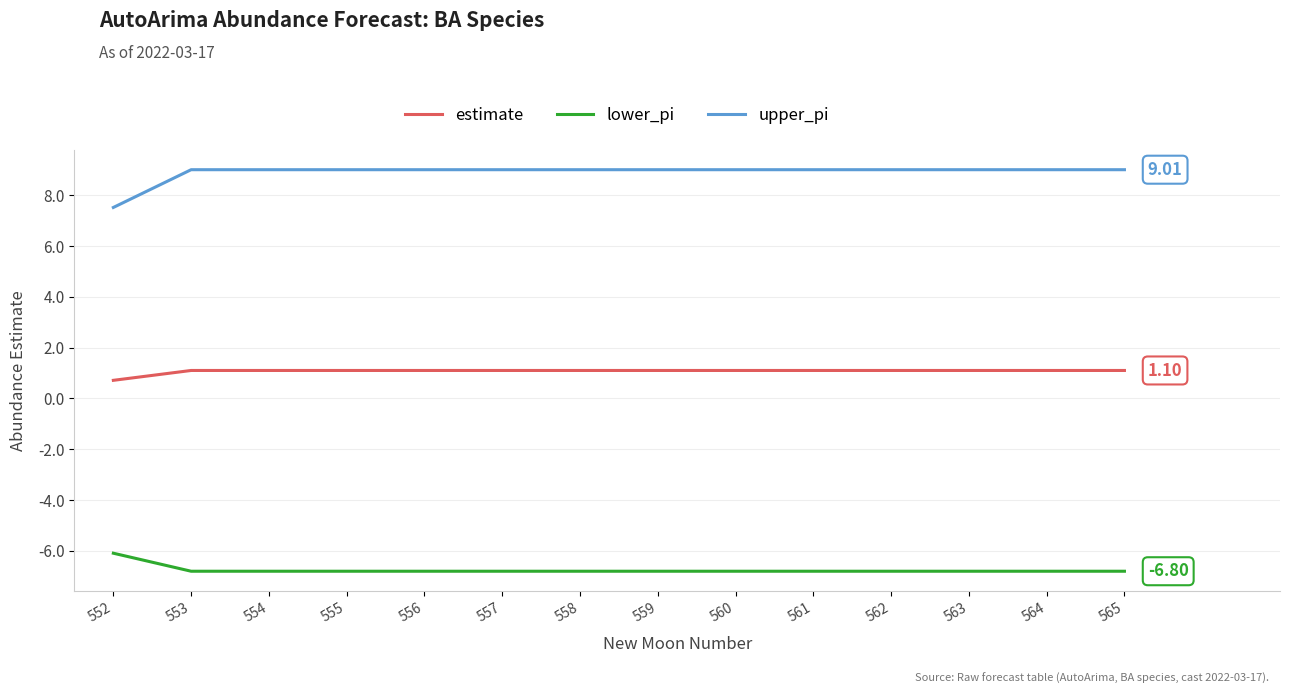

Reading right to left, what are all the values shown in this chart?

estimate: 1.1	1.1	1.1	1.1	1.1	1.1	1.1	1.1	1.1	1.1	1.1	1.1	1.1	0.7
lower_pi: -6.8	-6.8	-6.8	-6.8	-6.8	-6.8	-6.8	-6.8	-6.8	-6.8	-6.8	-6.8	-6.8	-6.1
upper_pi: 9.0	9.0	9.0	9.0	9.0	9.0	9.0	9.0	9.0	9.0	9.0	9.0	9.0	7.5